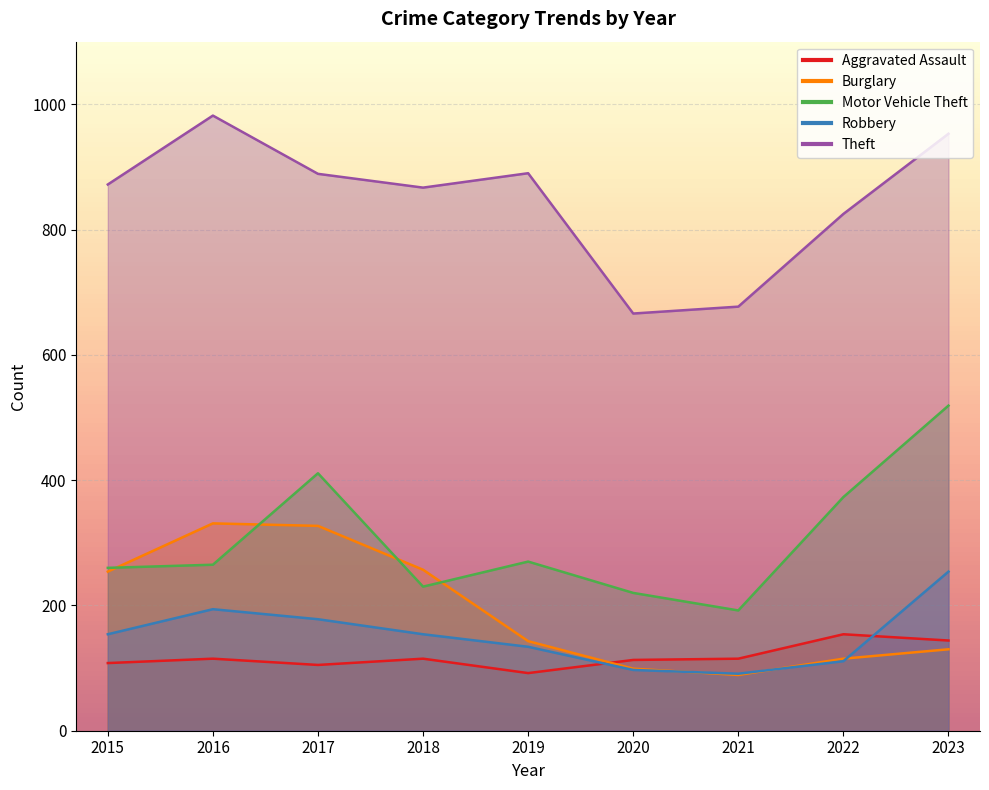

Between 2020 and 2023, which series saw the biggest shift?

Motor Vehicle Theft